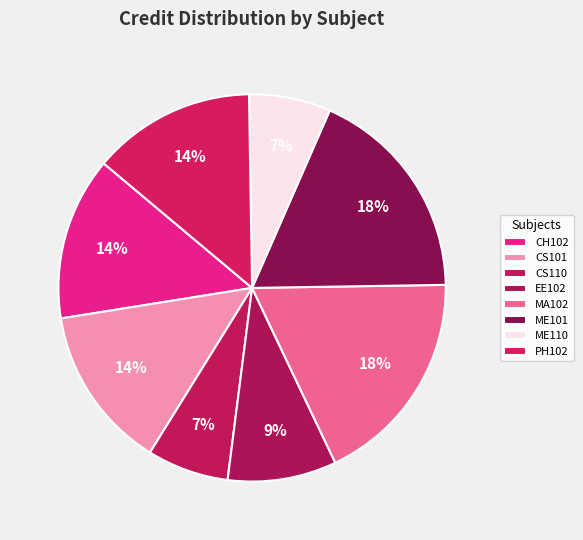

Which category has the biggest portion of the pie?

MA102